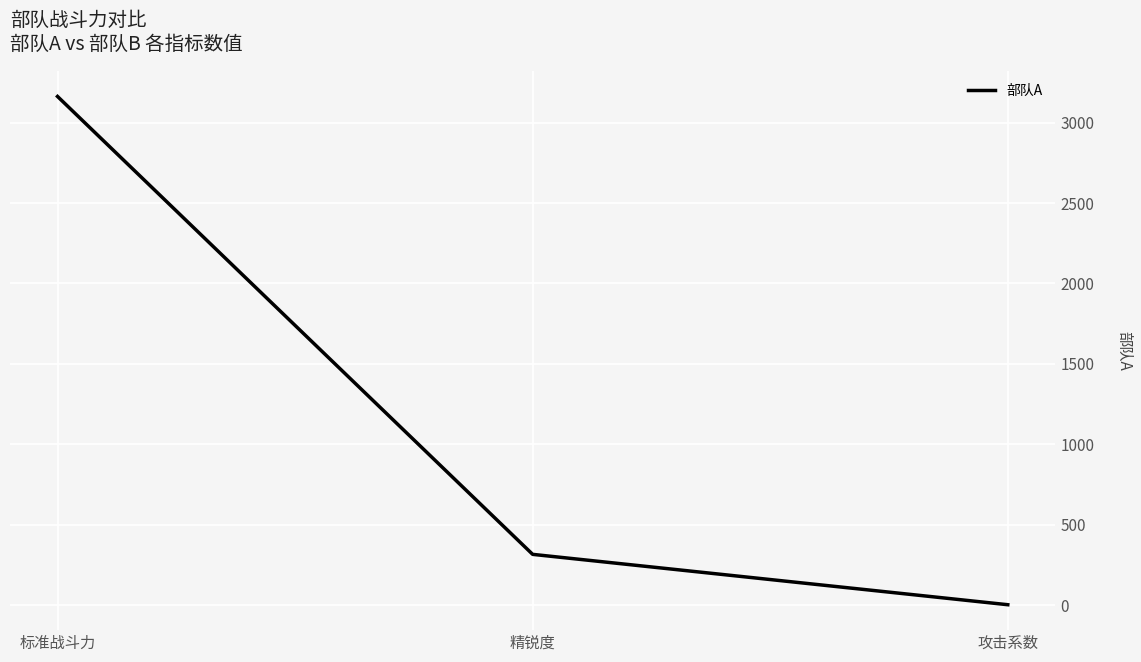

True or false: the data shows 316.2 at 精锐度.

True